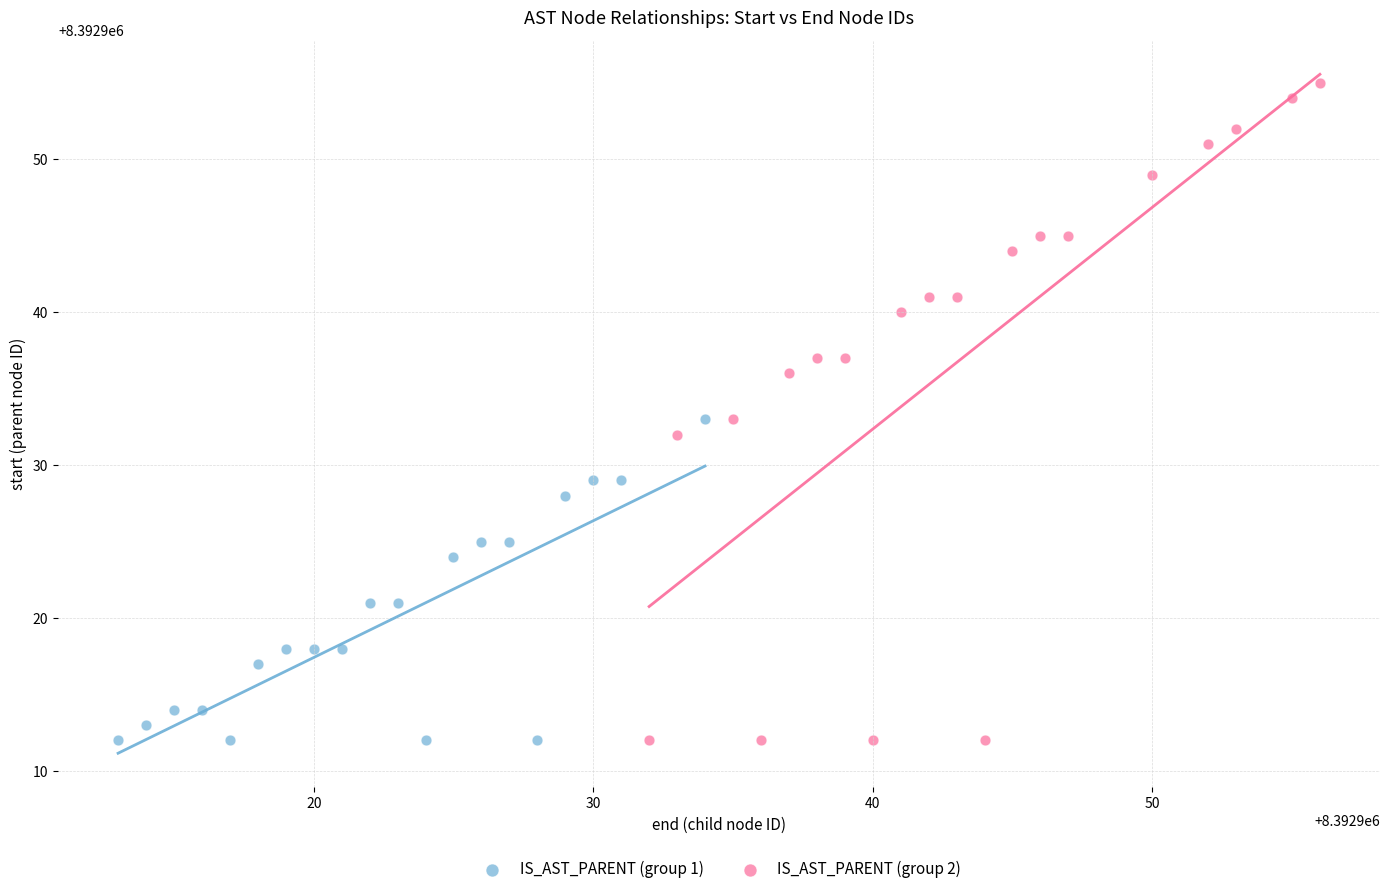

Which series has the largest Y range (max minus min)?

IS_AST_PARENT (group 2)